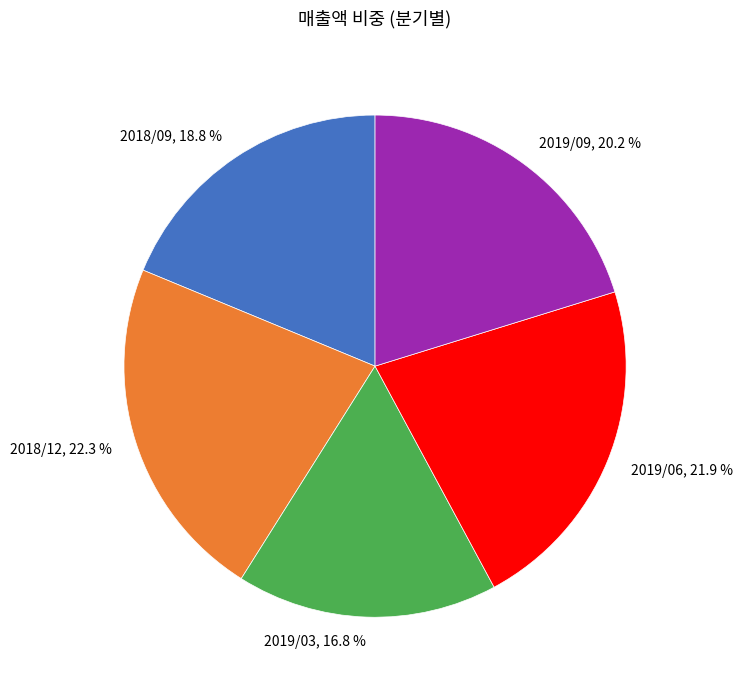

Do 2019/09, 20.2 % and 2018/09, 18.8 % together represent more than half of the pie?

No